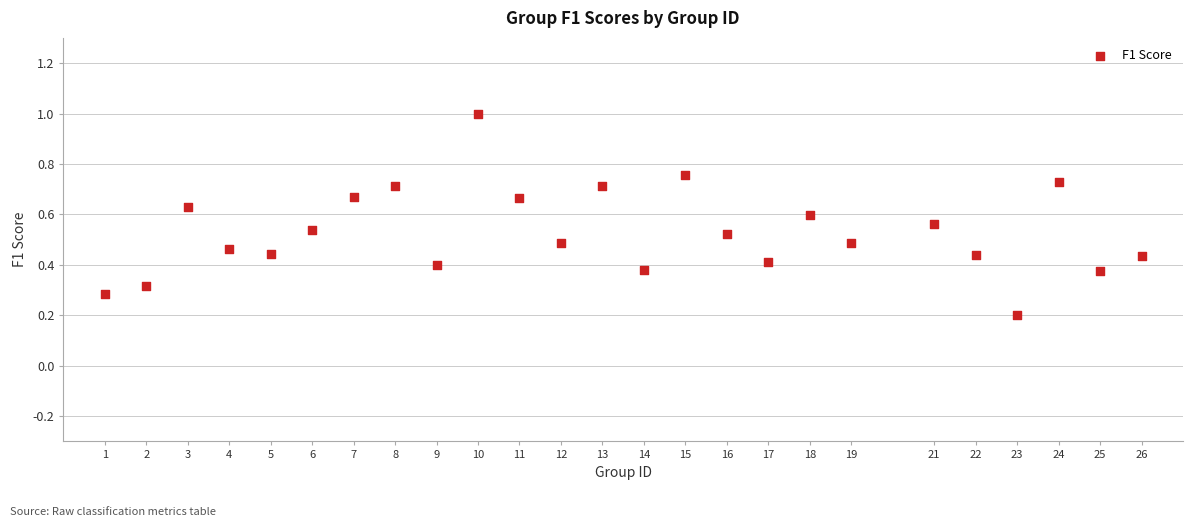

What is the range of X values (max minus min)?

25.0